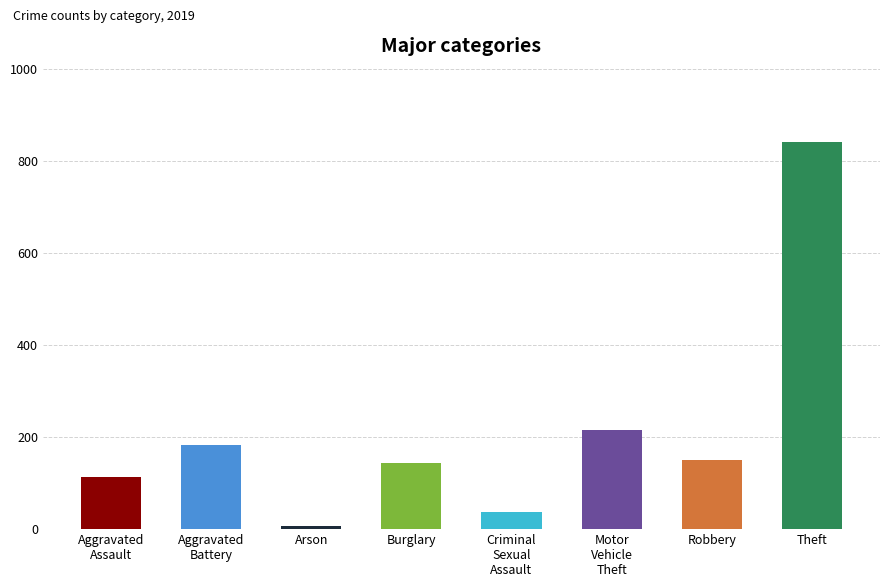

What is the label of the 7th bar from the left?

Robbery